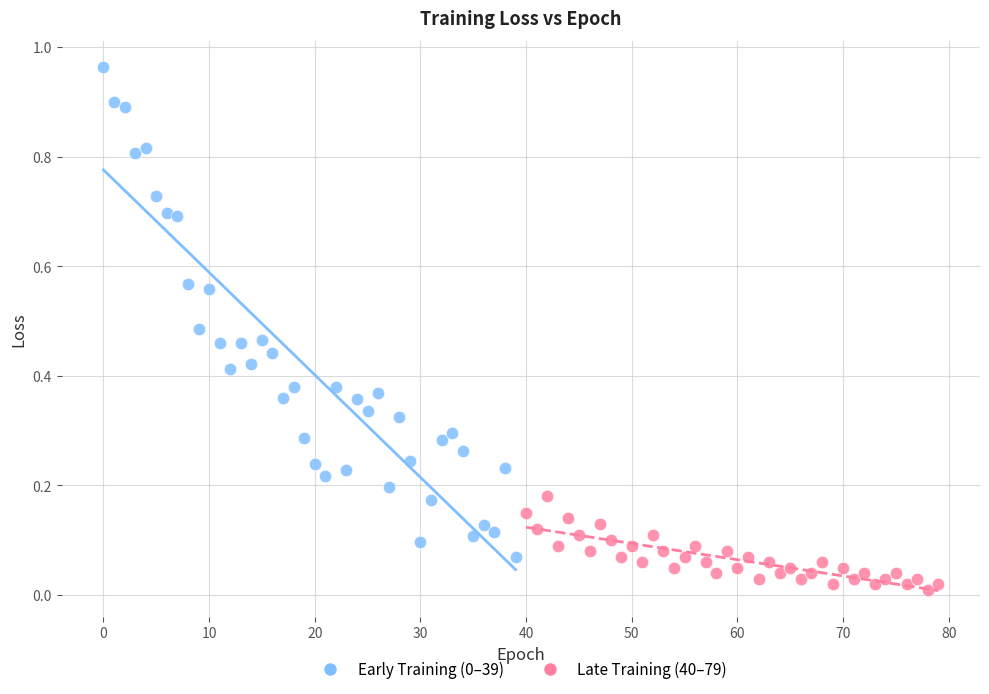

Which series contains the lowest Y value?

Late Training (40–79)